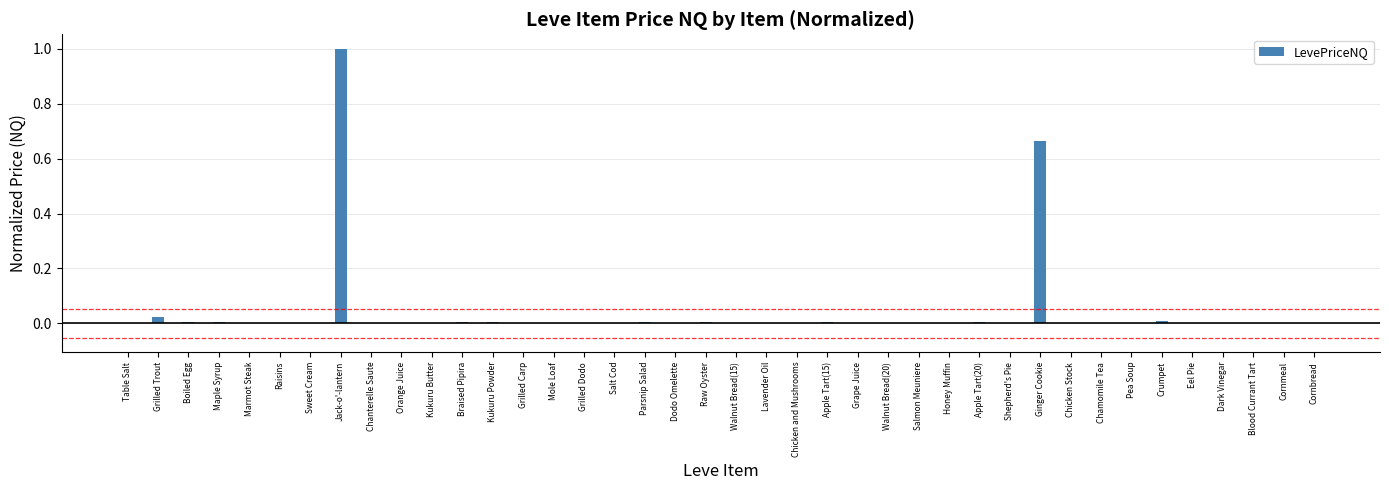

What is the sum of all values?

1.8